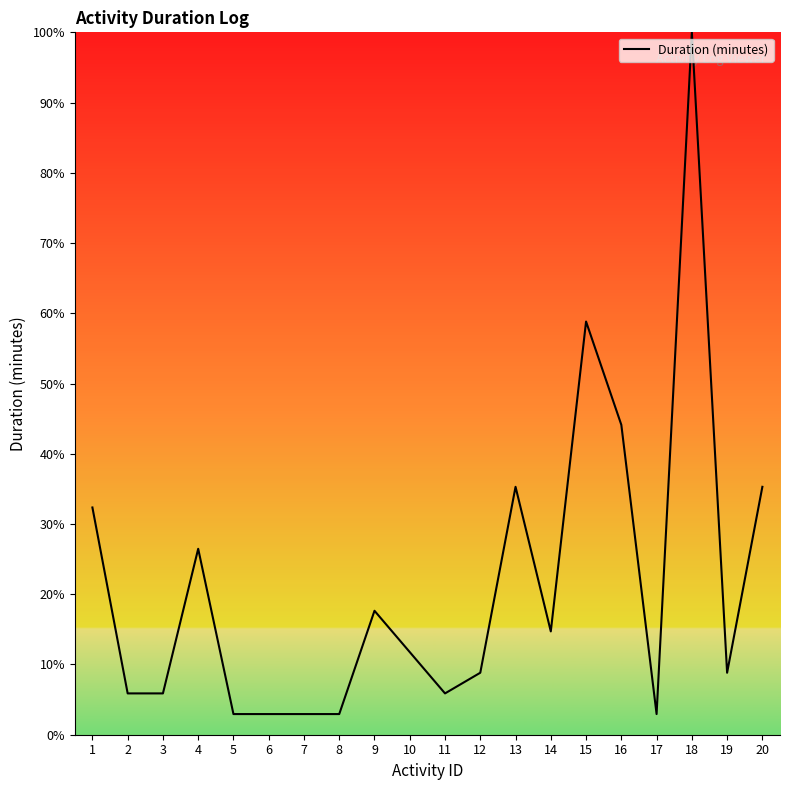

At which label is the value closest to 51?

16